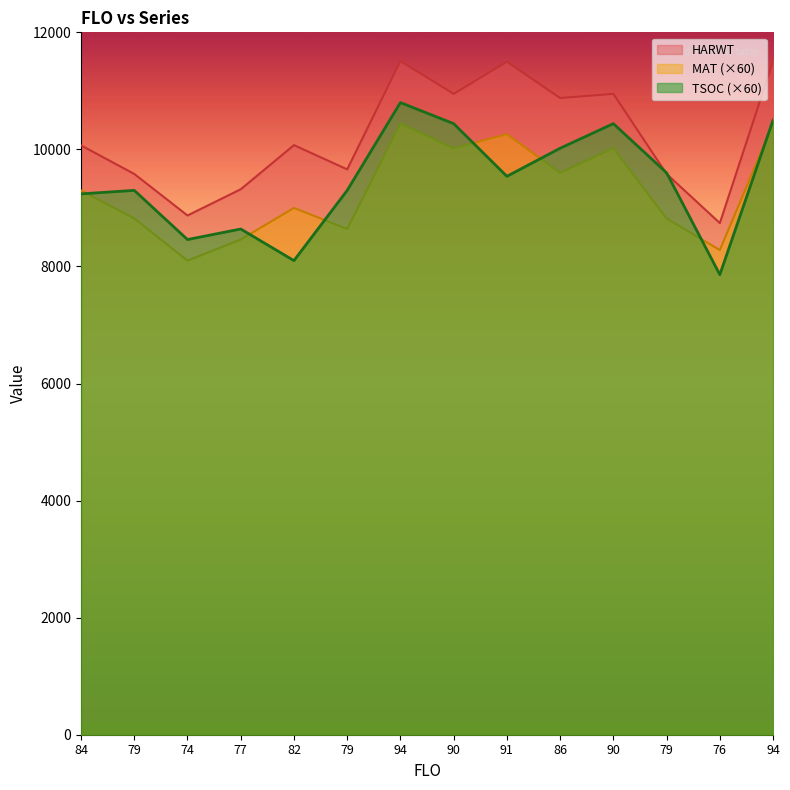

Reading right to left, list all the values displayed in this chart.

TSOC: 10500	7860	9600	10440	10020	9540	10440	10800	9300	8100	8640	8460	9300	9240
MAT: 10440	8280	8820	10020	9600	10260	10020	10440	8640	9000	8460	8100	8820	9300
HARWT: 11508	8741	9581	10949	10878	11497	10949	11508	9659	10073	9319	8871	9581	10069